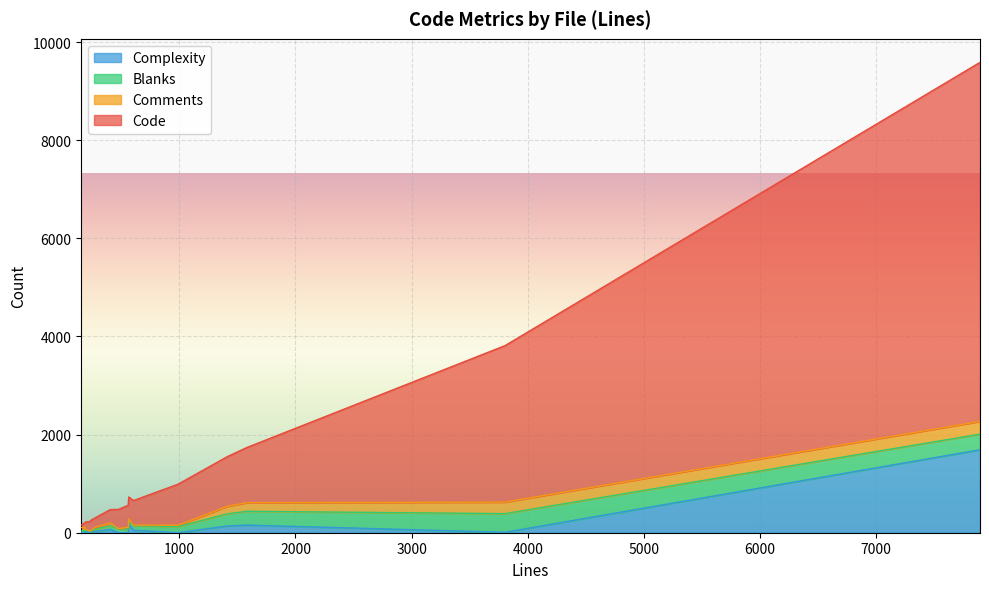

Between 3805 and 988, which is larger?

3805